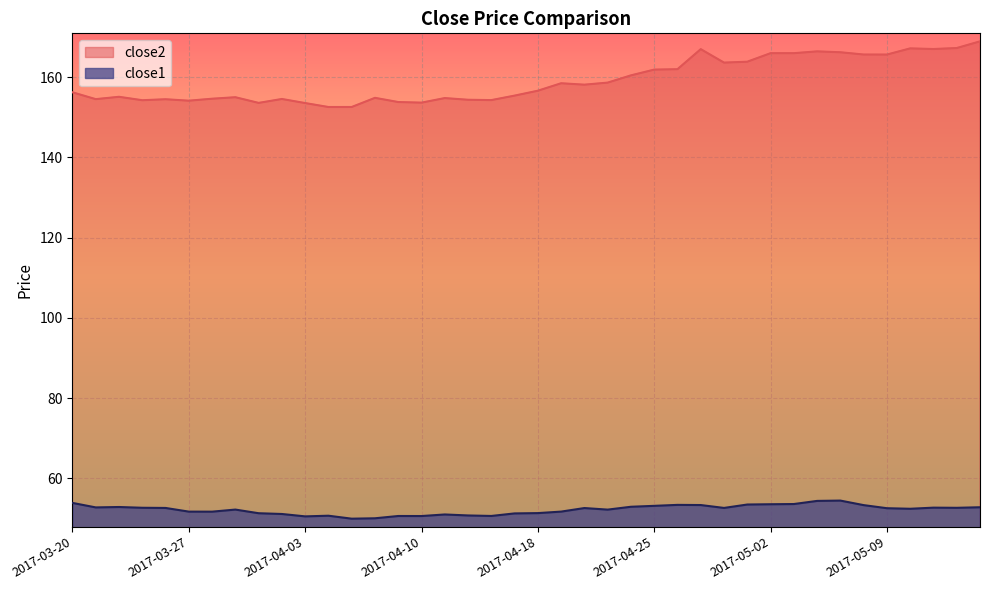

Which series has the widest spread of values?

close2